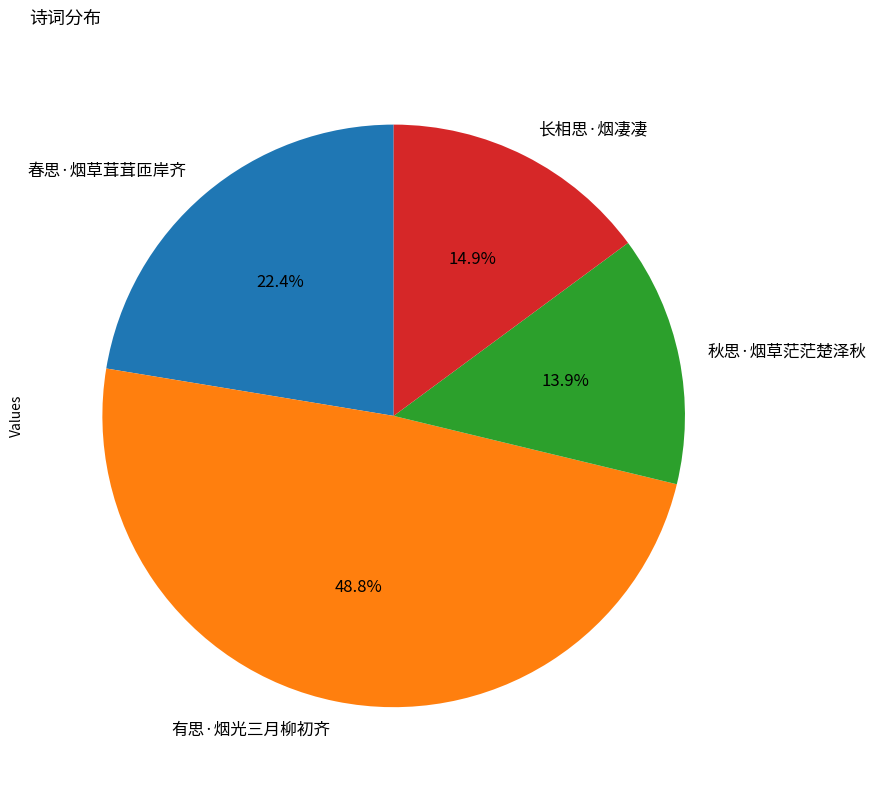

How many segments does this pie chart have?

4